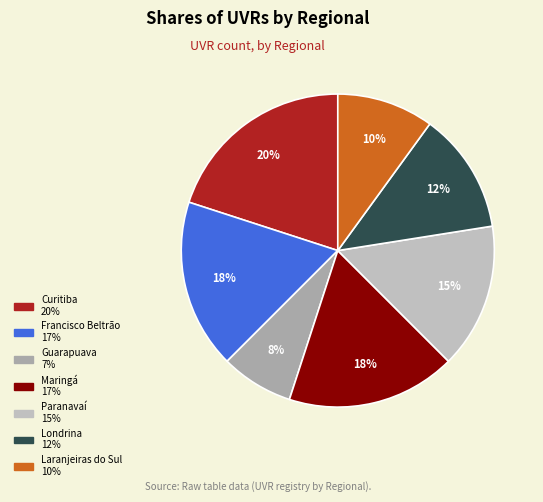

Count the number of slices in the pie.

7